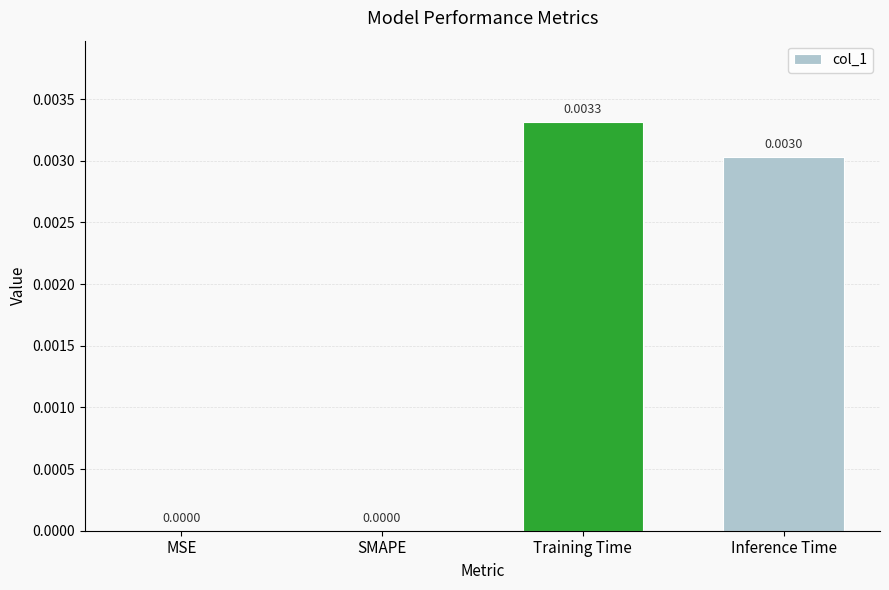

At which category does the chart reach its peak across all series?

Training Time